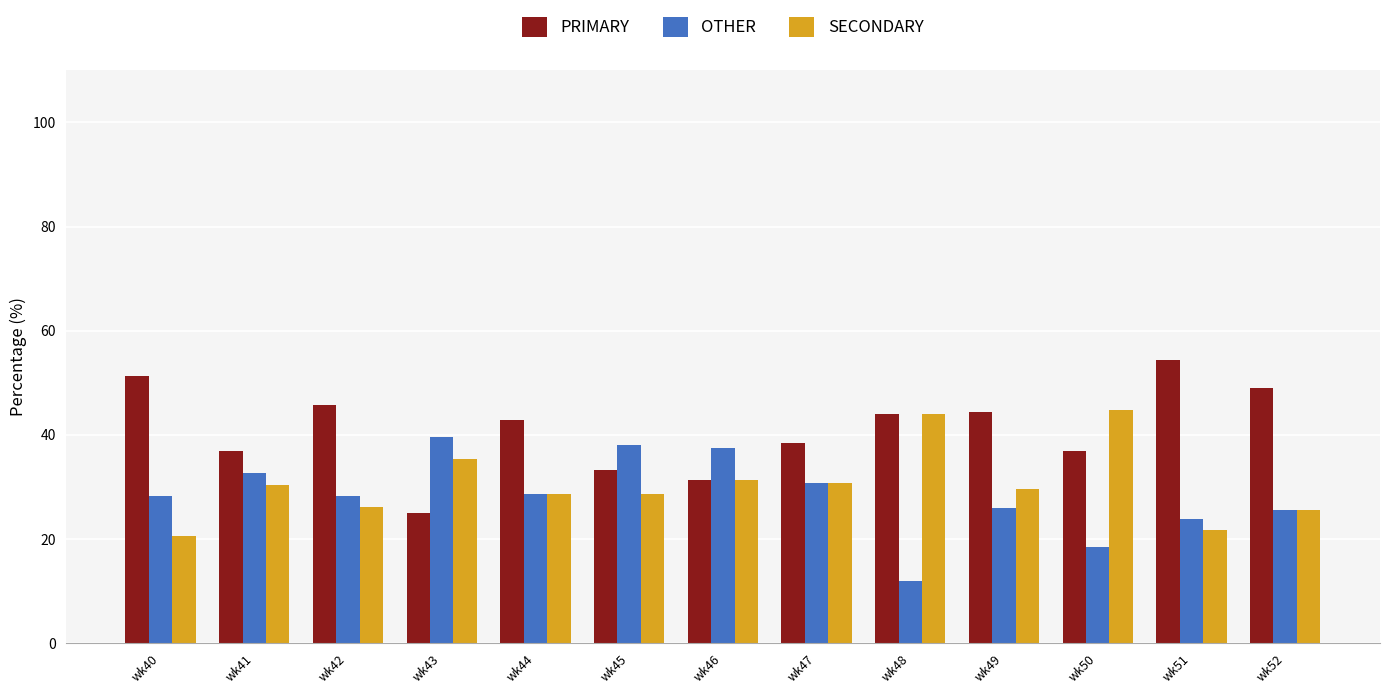

Read the PRIMARY value at wk43.

25.0